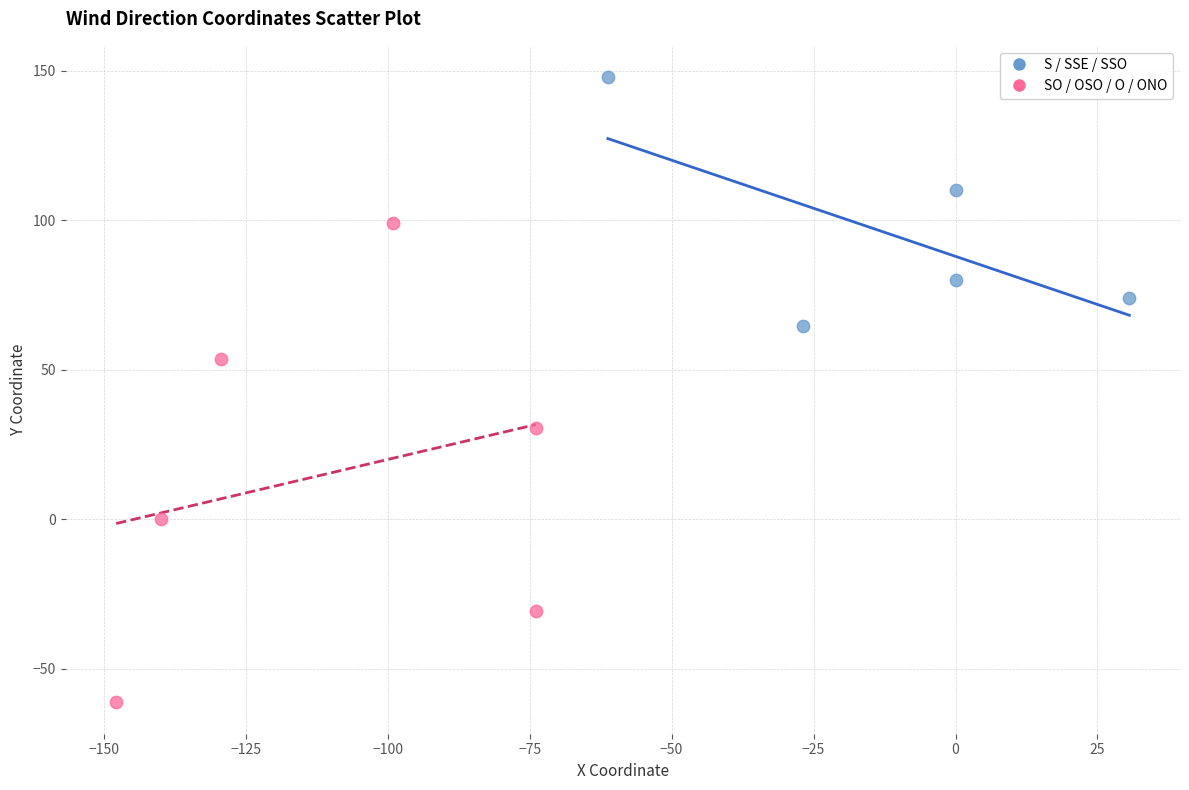

Which series contains the lowest Y value?

SO / OSO / O / ONO